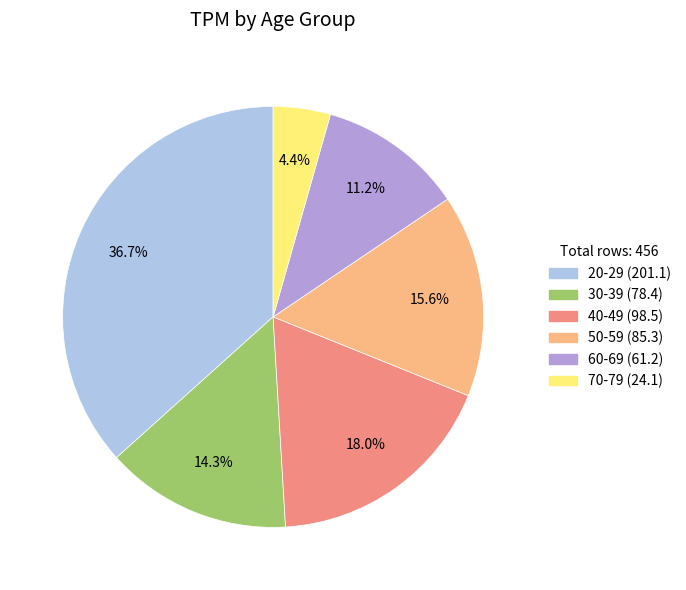

Rank the categories by value from highest to lowest.

20-29, 40-49, 50-59, 30-39, 60-69, 70-79